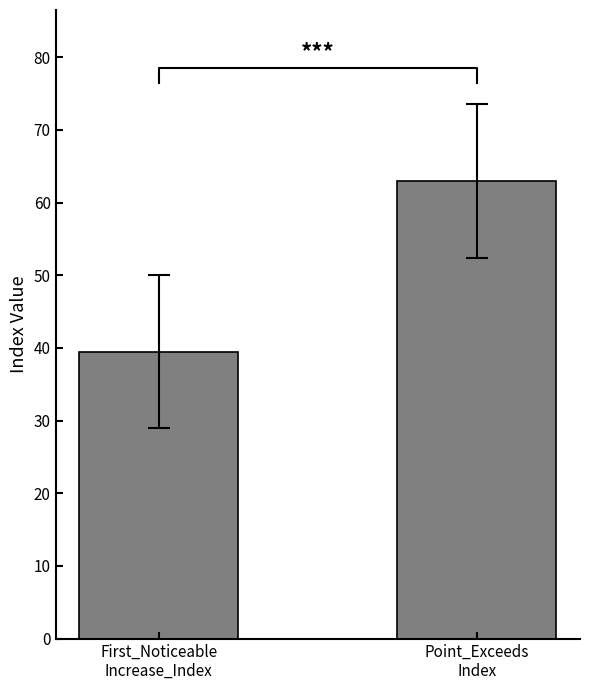

What is the greatest value displayed?

62.9